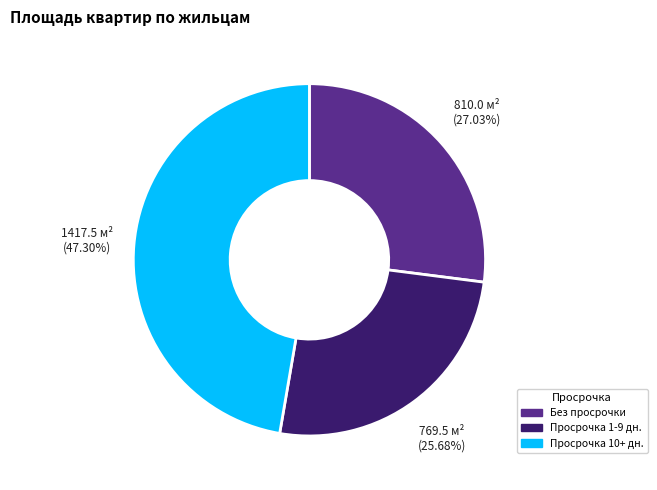

Is there any slice that represents more than half of the pie?

No